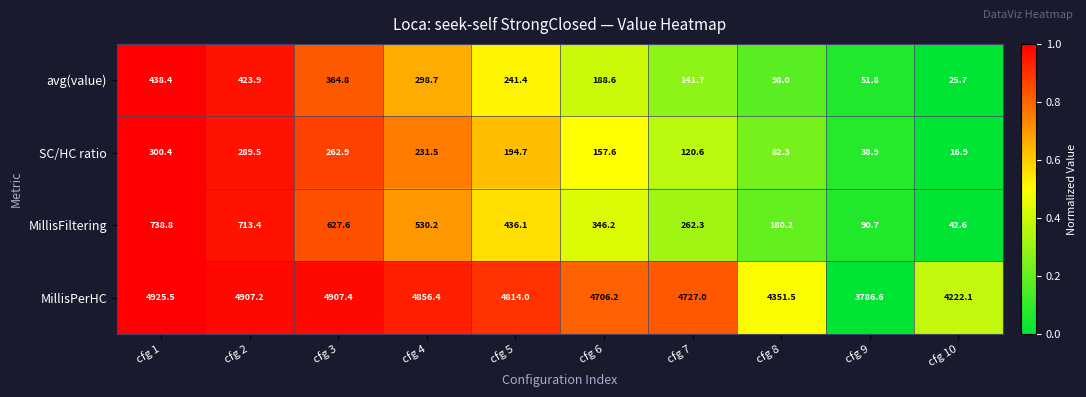

List the labels in order of MillisFiltering value, largest first.

cfg 1, cfg 2, cfg 3, cfg 4, cfg 5, cfg 6, cfg 7, cfg 8, cfg 9, cfg 10